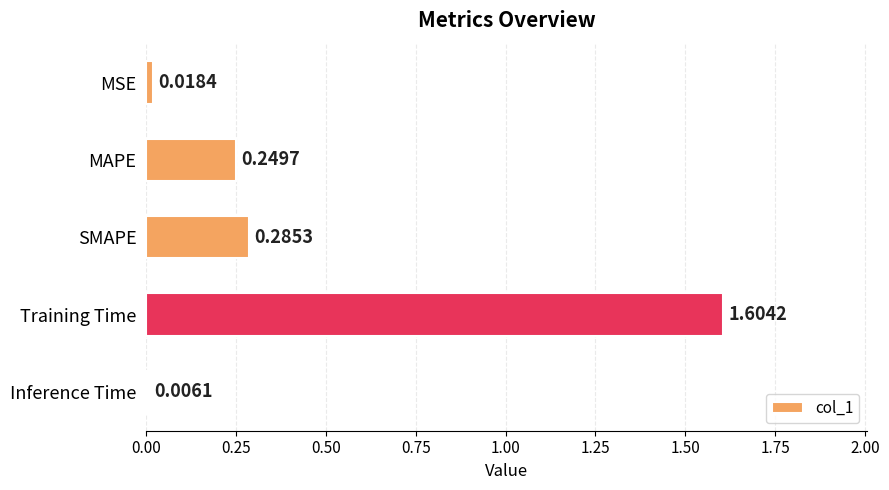

Which label corresponds to the smallest value in the chart?

Inference Time